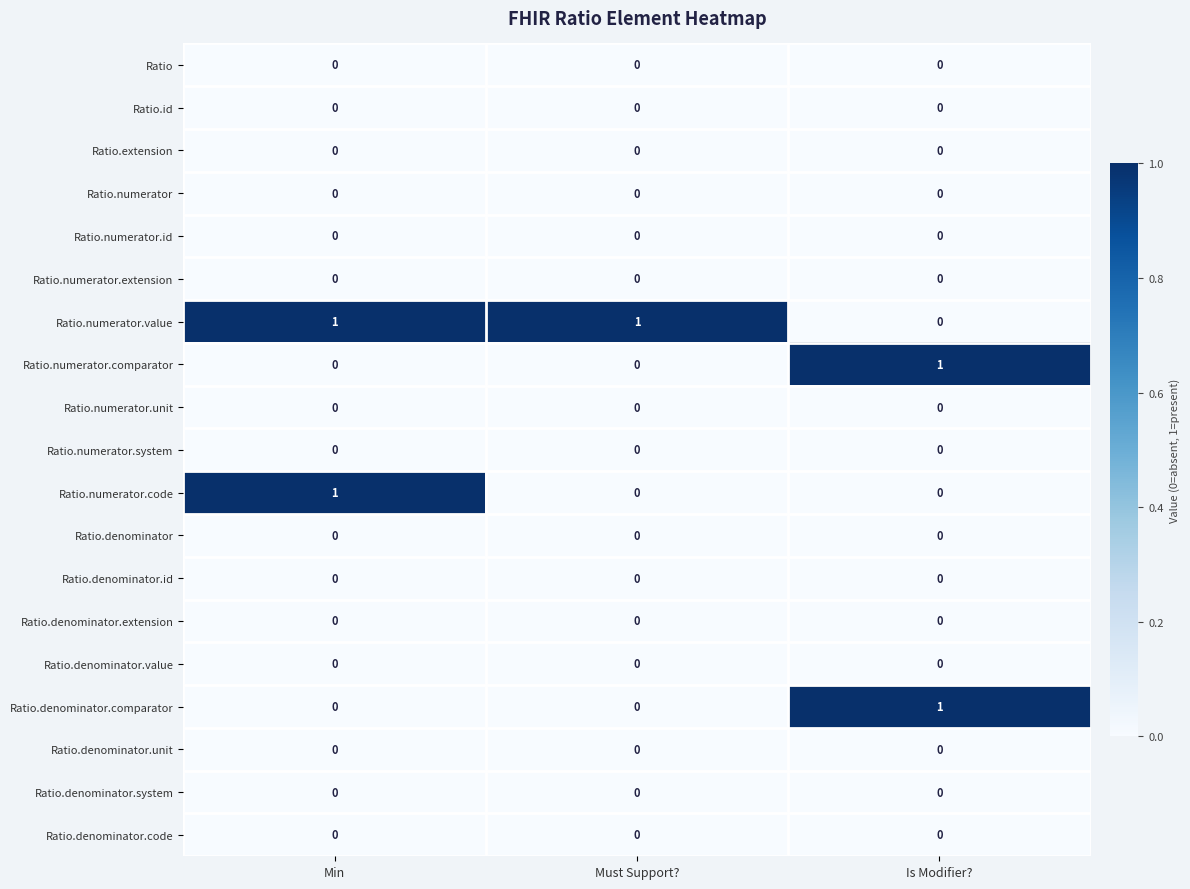

True or false: Ratio.numerator.id has a value of 0 at Must Support?.

True